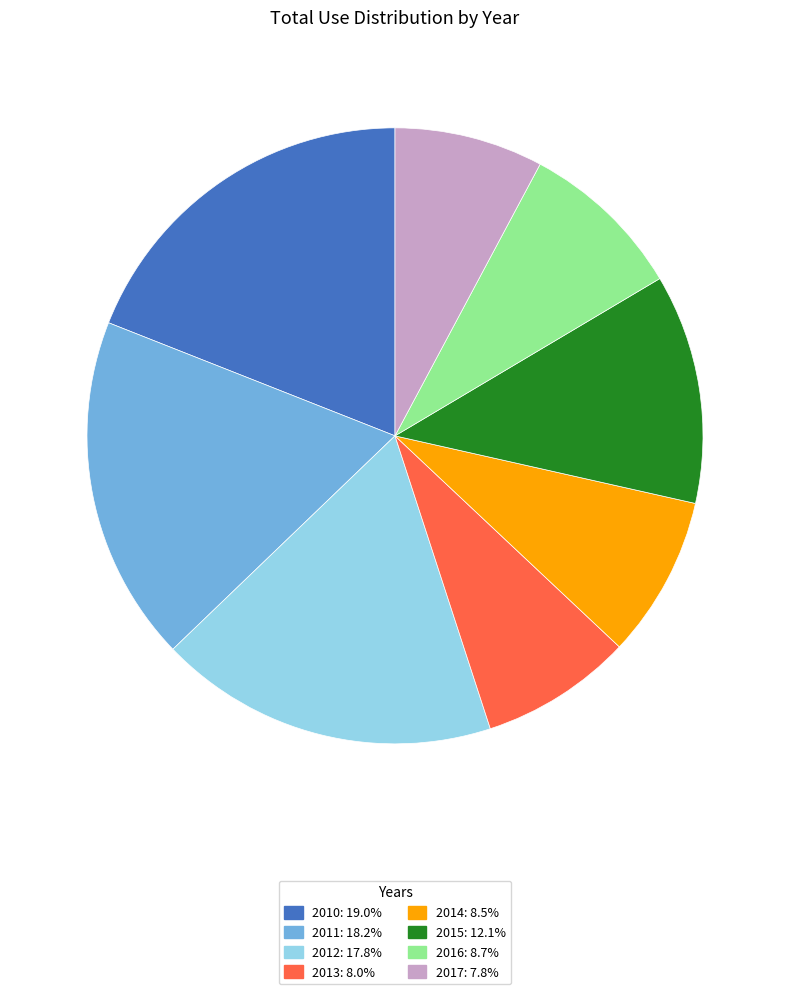

Is it true that 2012 is 18% of the pie?

True